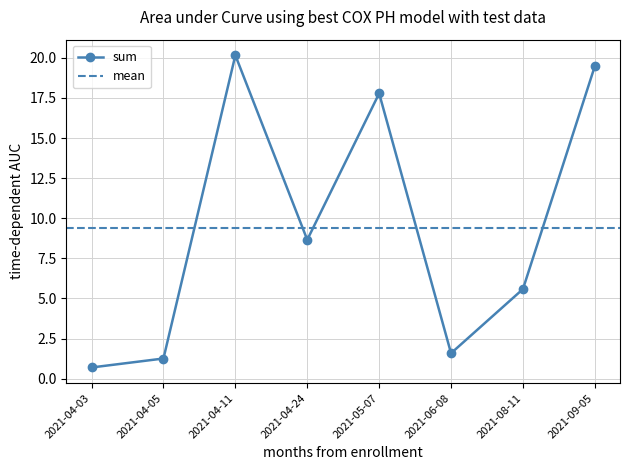

Is it true that the value at 2021-04-11 is 4.6?

False